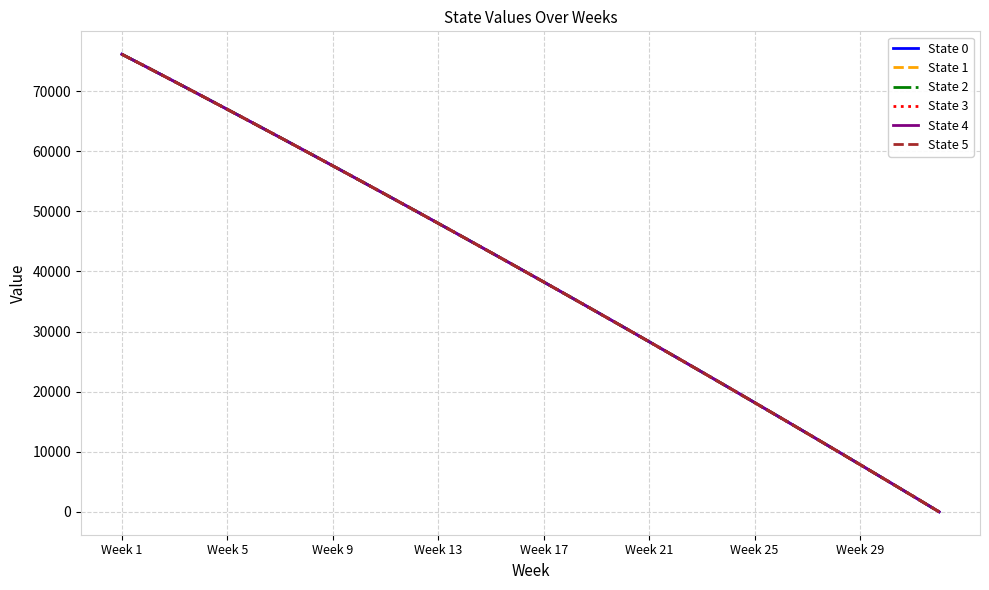

At how many categories does at least one series exceed 70453?

3